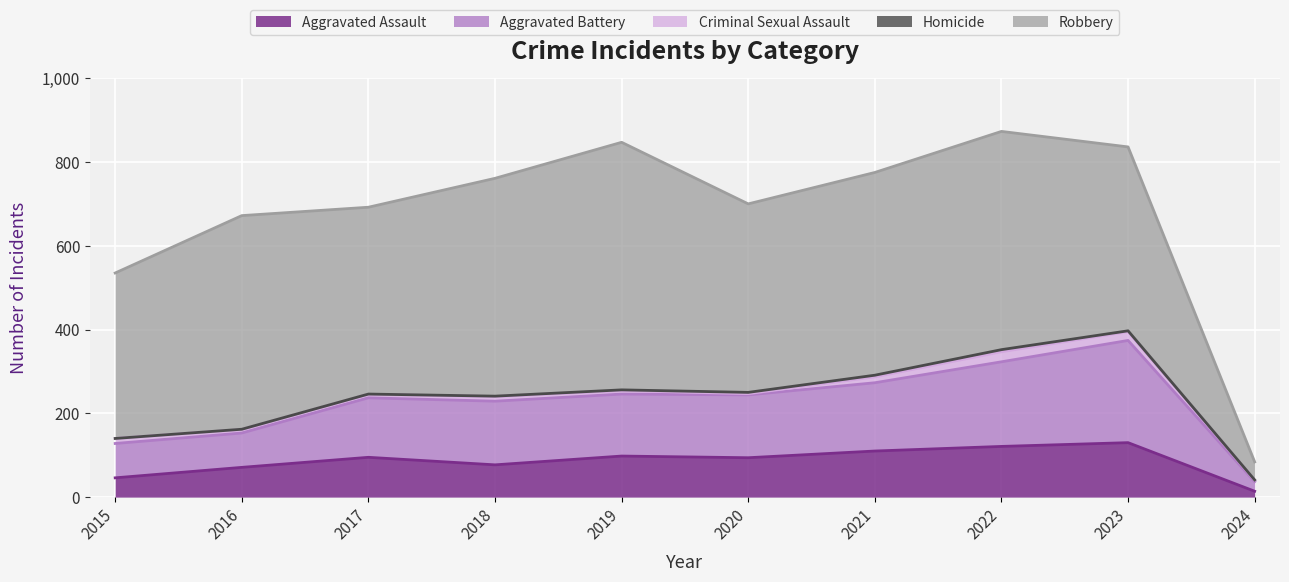

At which category does Robbery reach its first local peak?

2016